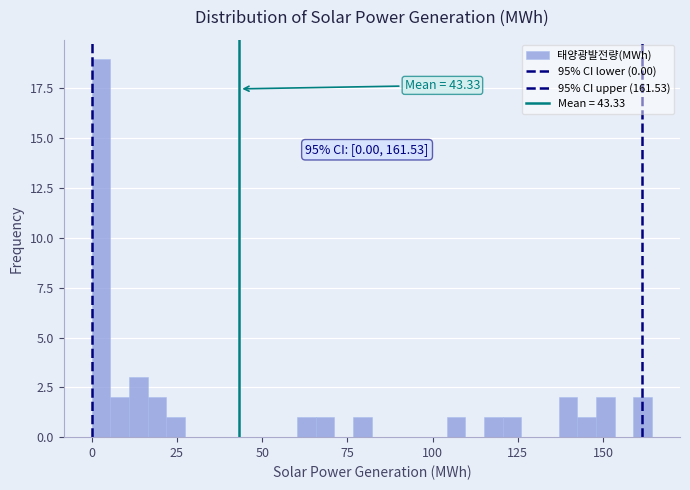

Read against the x-axis, roughly where is the centre of the tallest bar?

5